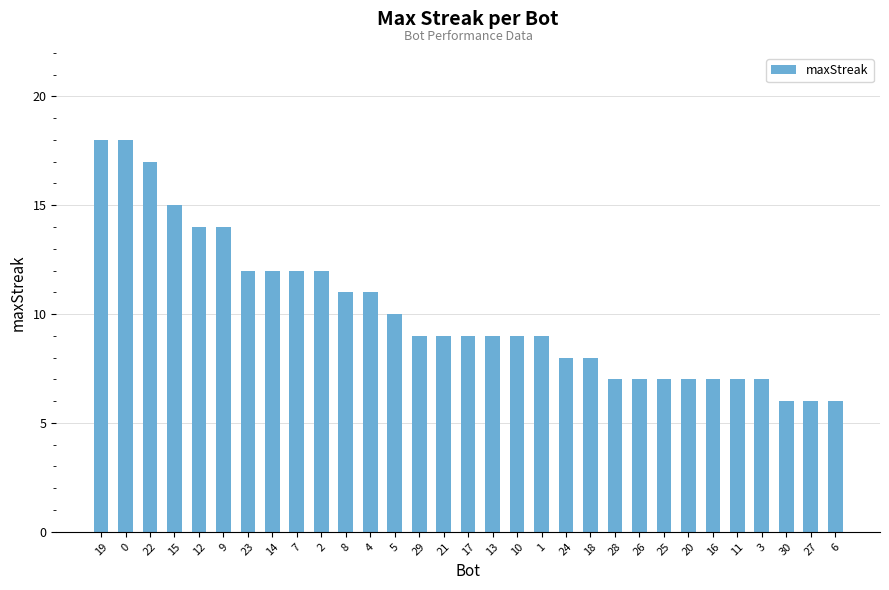

What is the difference between the maximum and second lowest values?

12